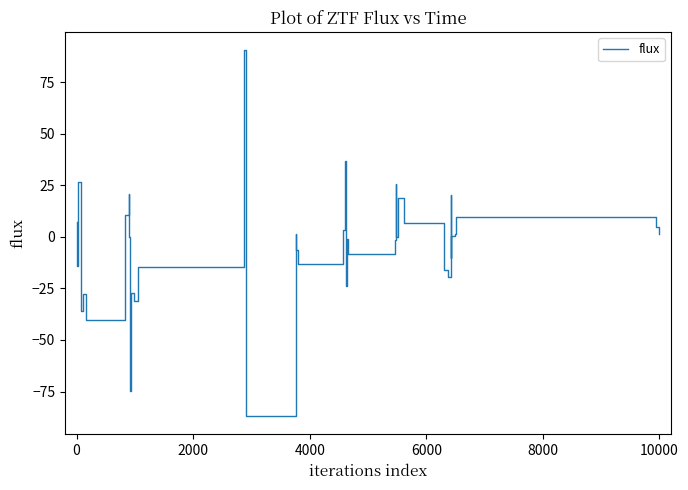

What is the difference between the maximum and minimum values?

177.3